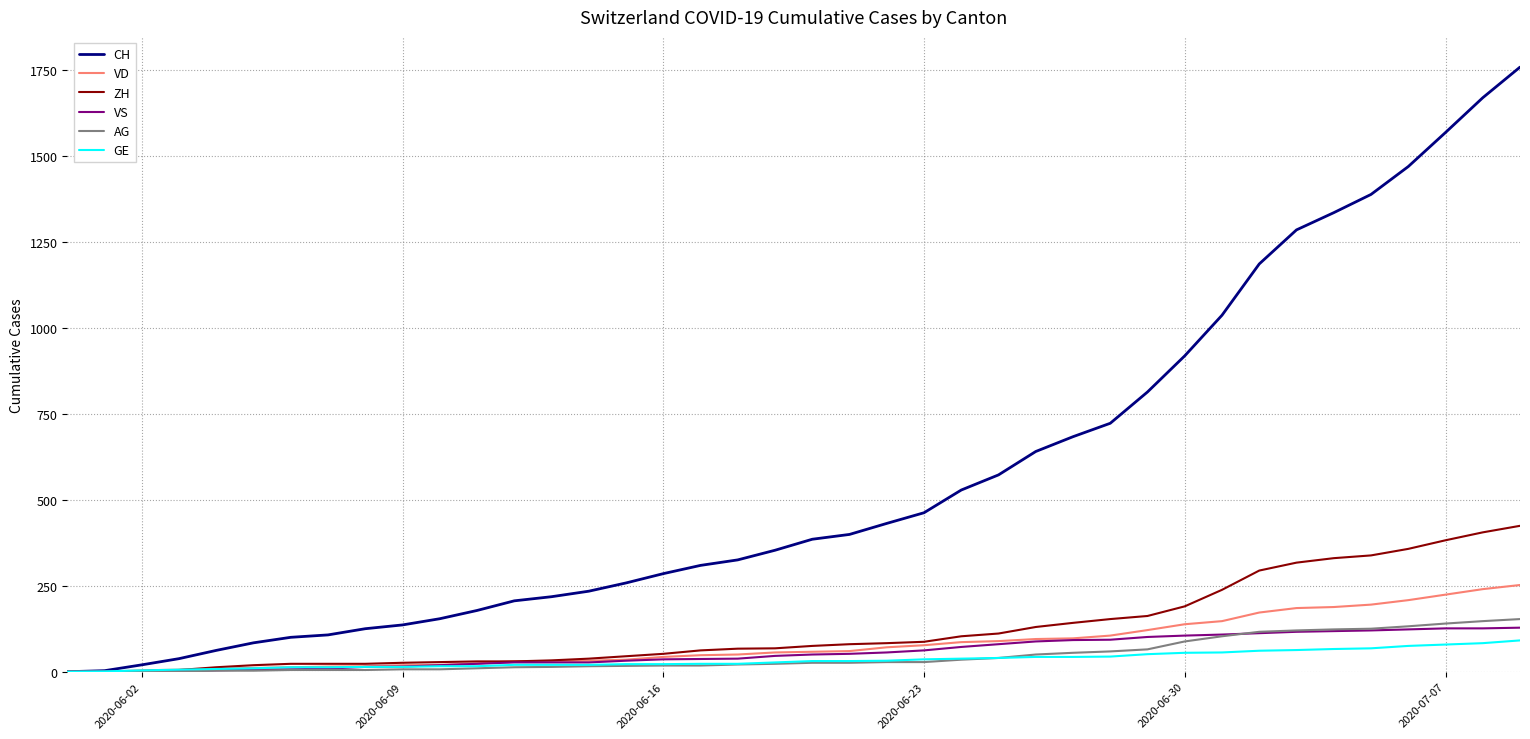

Which series has the largest total across all categories?

CH